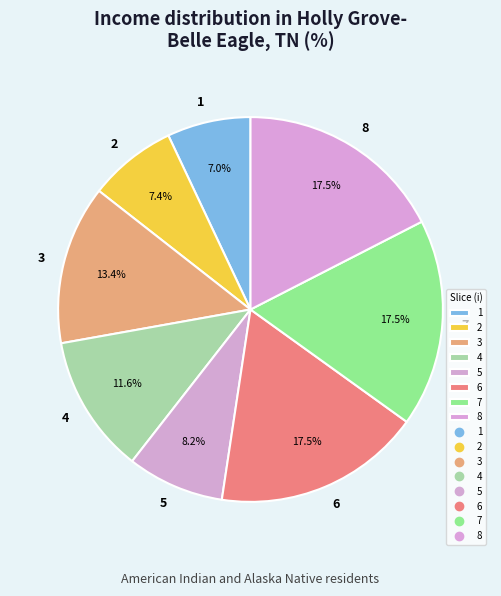

To the nearest percent, what is the combined percentage of 6 and 5?

26%